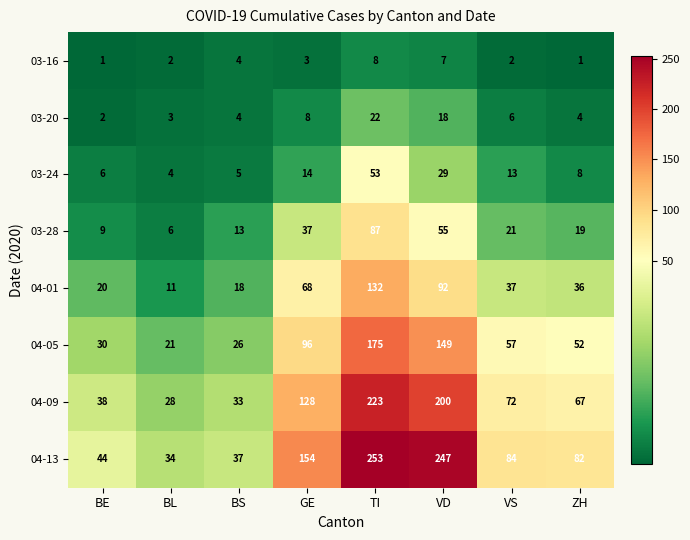

At which category is the sum across all series the highest?

TI